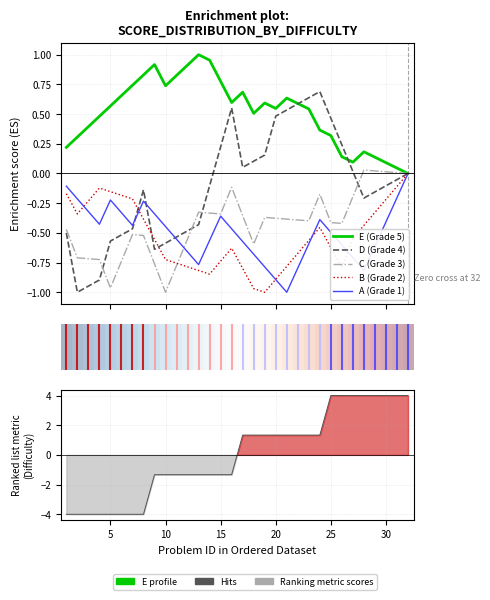

What is the value of the B (Grade 2) point at the 9th from the left?

-0.6